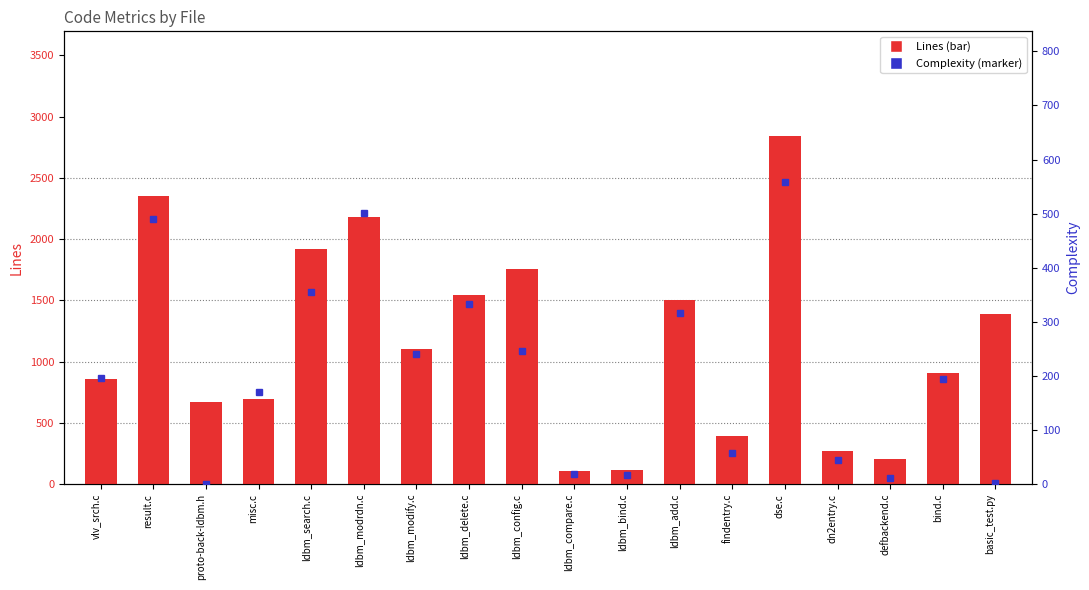

Which series has the widest spread of values?

Lines